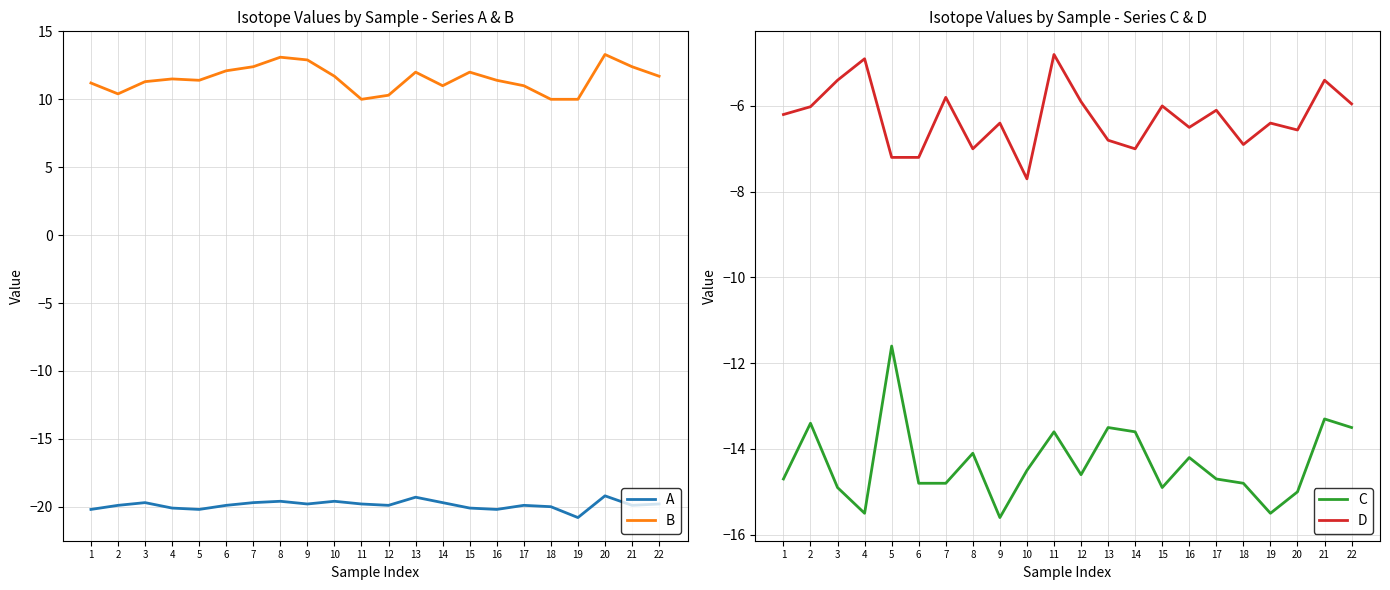

What value does the D series have at 10?

-7.7